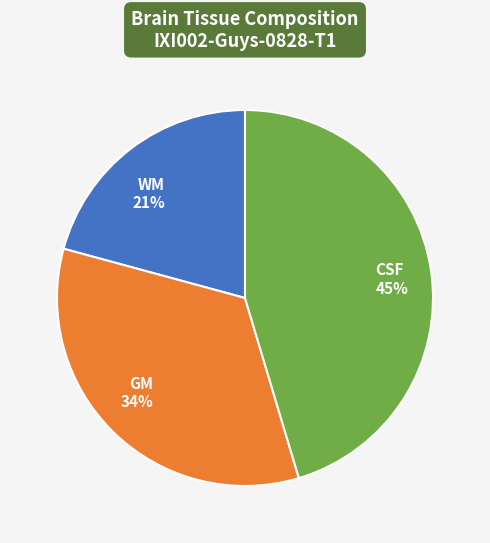

To the nearest percent, what is the average slice percentage?

33%